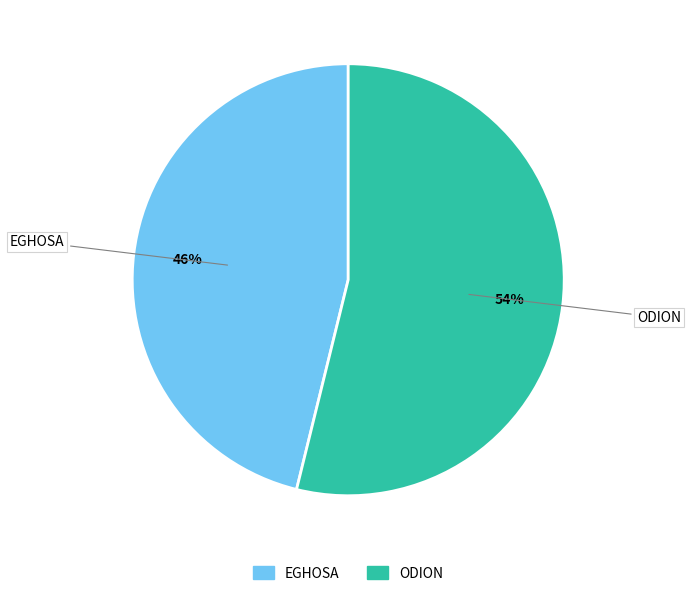

Is it true that EGHOSA is 34% of the pie?

False